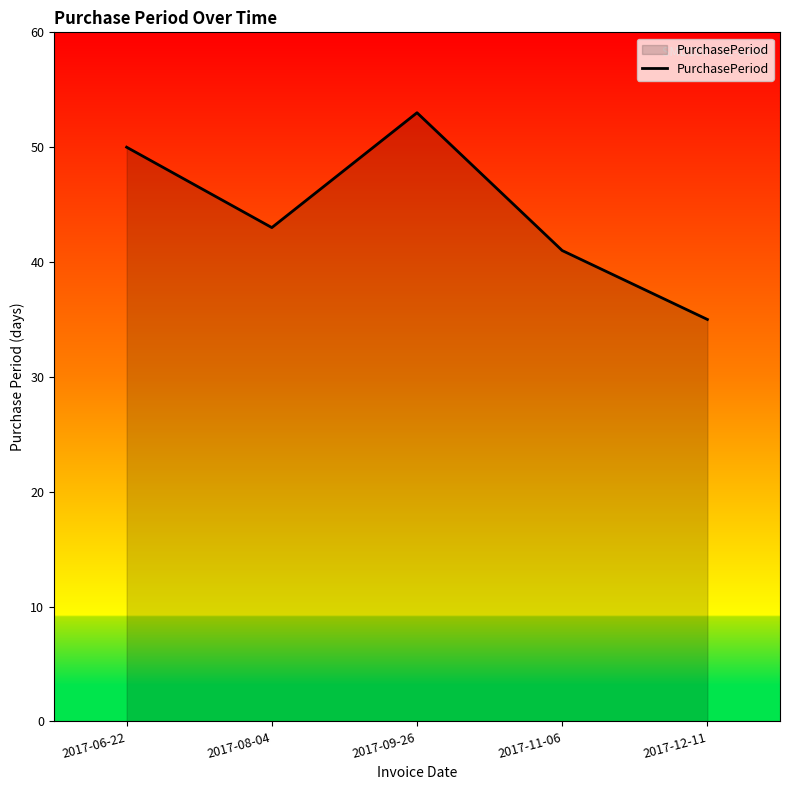

Where is the first local minimum?

2017-08-04